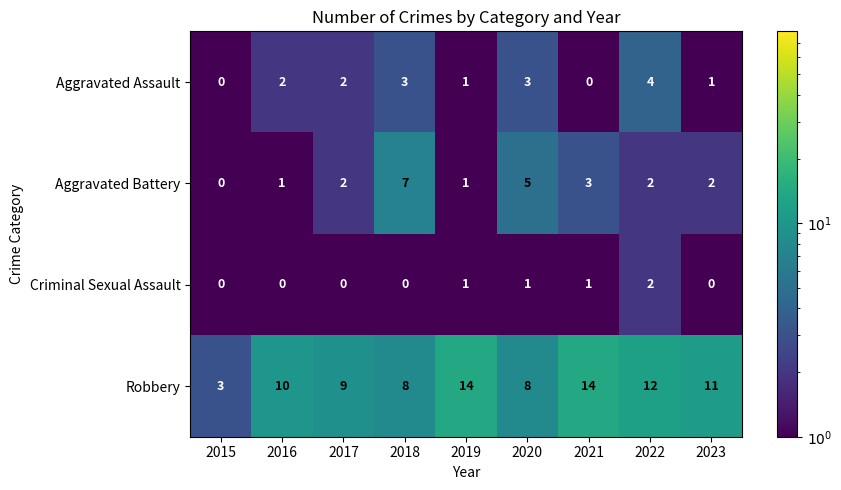

The value of Aggravated Battery at 2022 is 3. True or false?

False